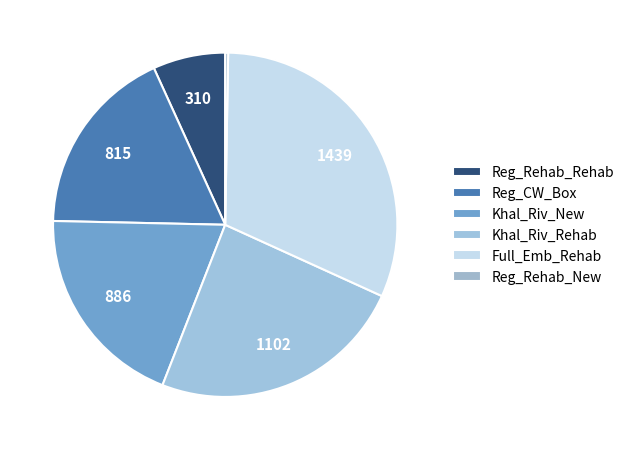

The Khal_Riv_Rehab slice represents 24% of the pie. True or false?

True